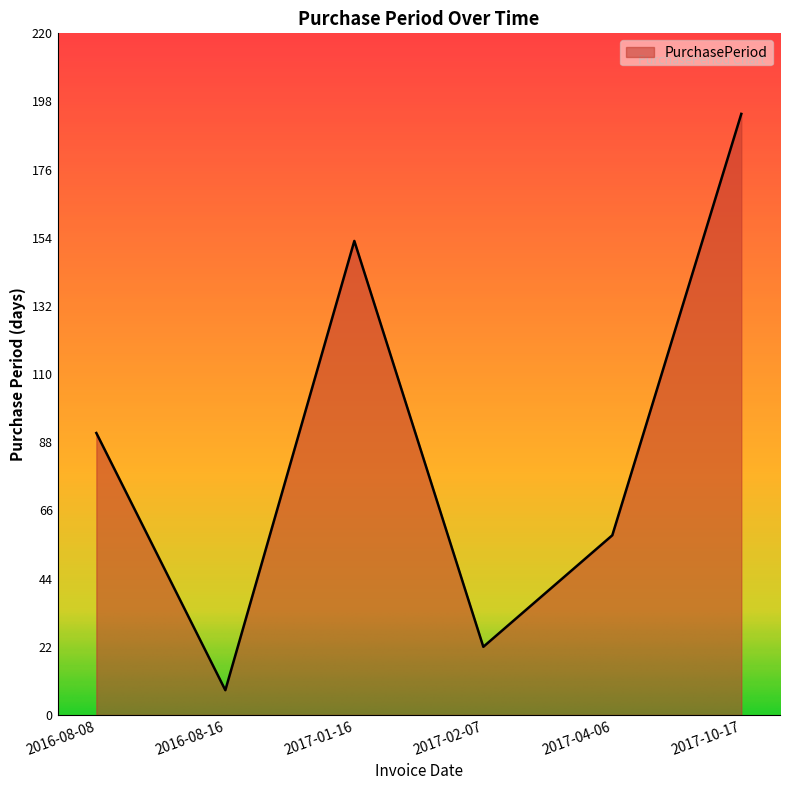

Reading right to left, transcribe all the data shown in this chart.

2017-10-17=194	2017-04-06=58	2017-02-07=22	2017-01-16=153	2016-08-16=8	2016-08-08=91